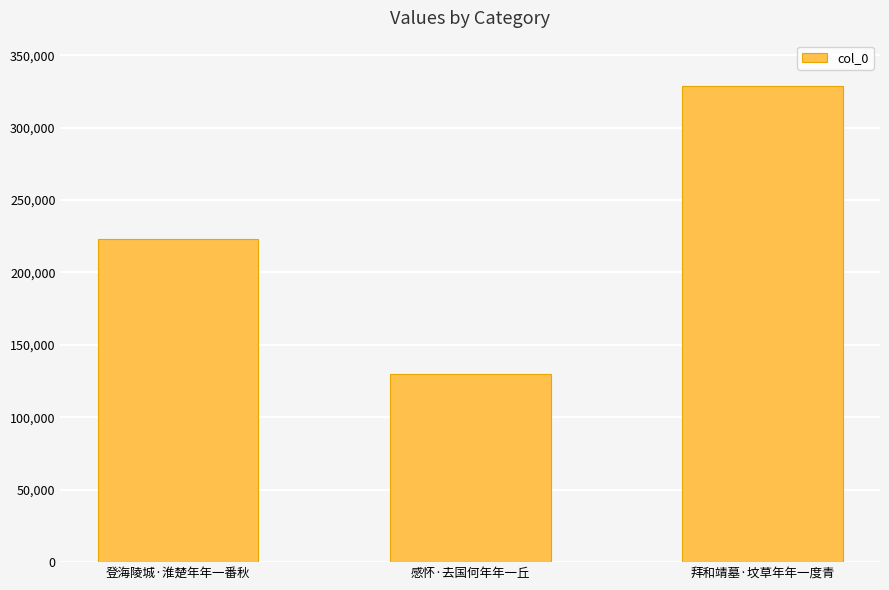

What is the value of the 3rd bar from the left?

328365